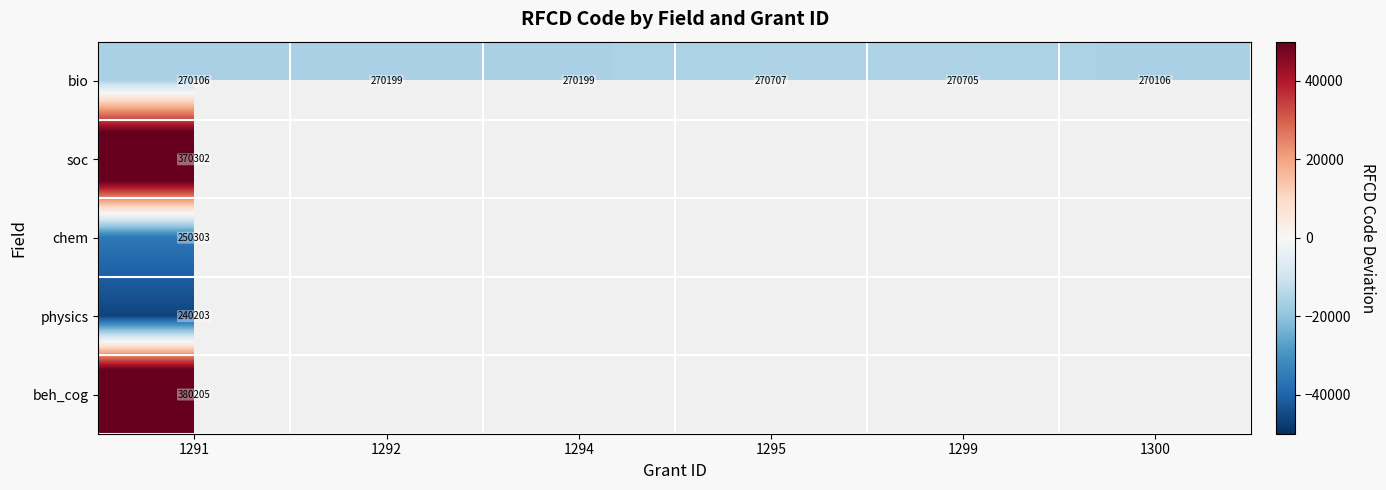

How many categories are shown in the chart?

6